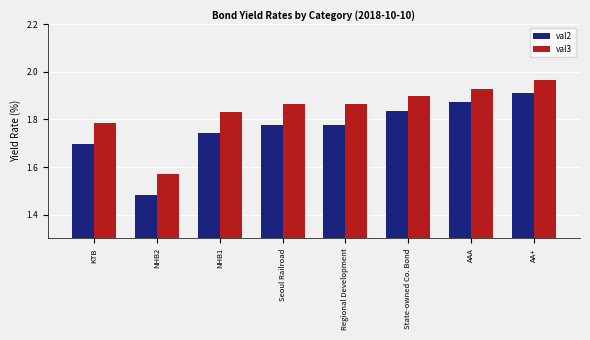

Which category has the highest value in the val2 series?

AA+